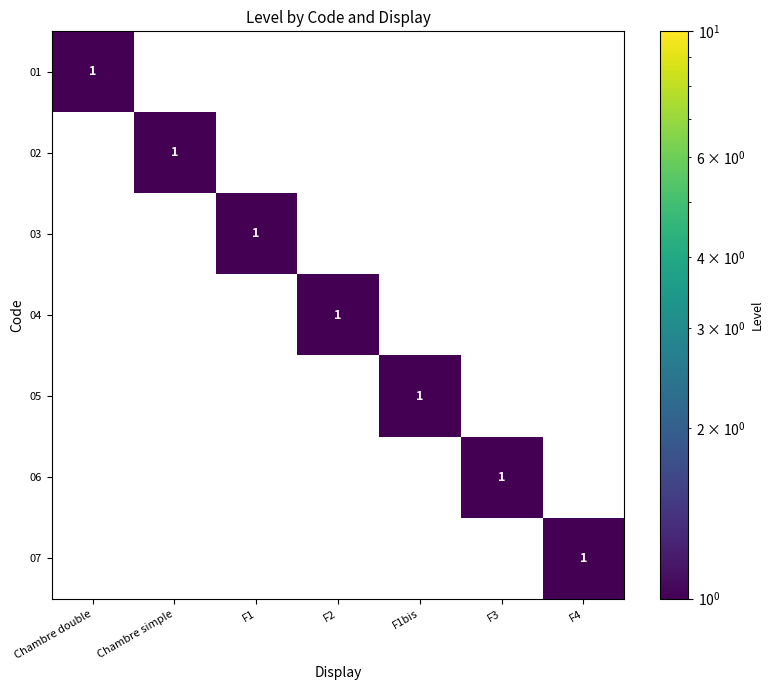

At which label does 01 reach its peak?

Chambre double